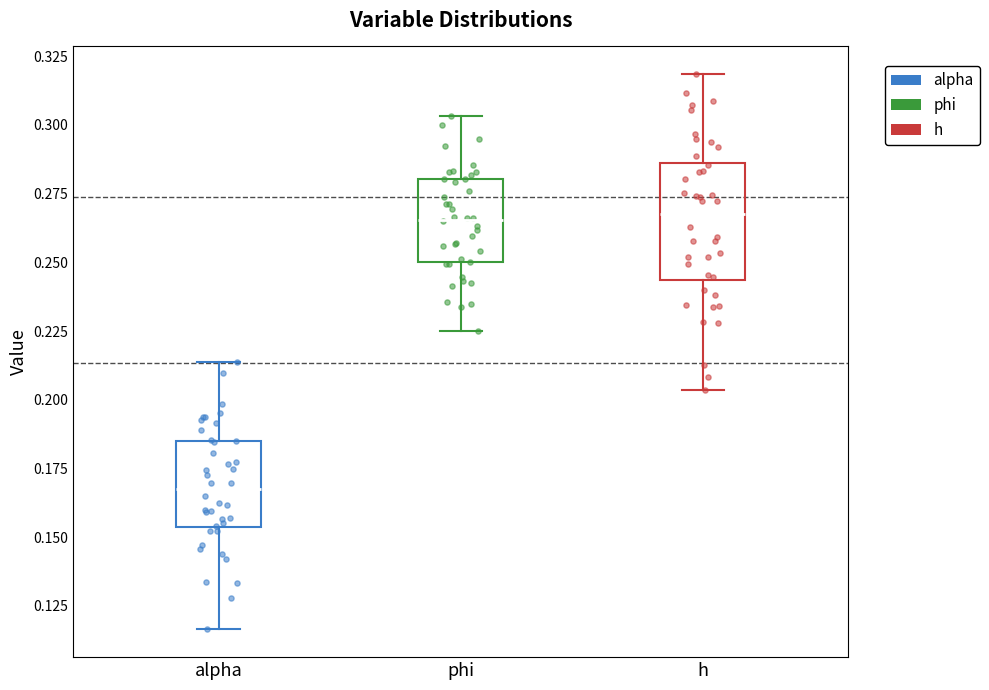

Reading left to right, read every box against the y-axis: the position of its median line, the range the box covers, and the ends of its whiskers. The values are not printed on the chart, so give them approximately, as read against the axis.

alpha: median 0.165, box 0.155 to 0.185, whiskers 0.115 to 0.215
phi: median 0.265, box 0.250 to 0.280, whiskers 0.225 to 0.305
h: median 0.270, box 0.245 to 0.285, whiskers 0.205 to 0.320